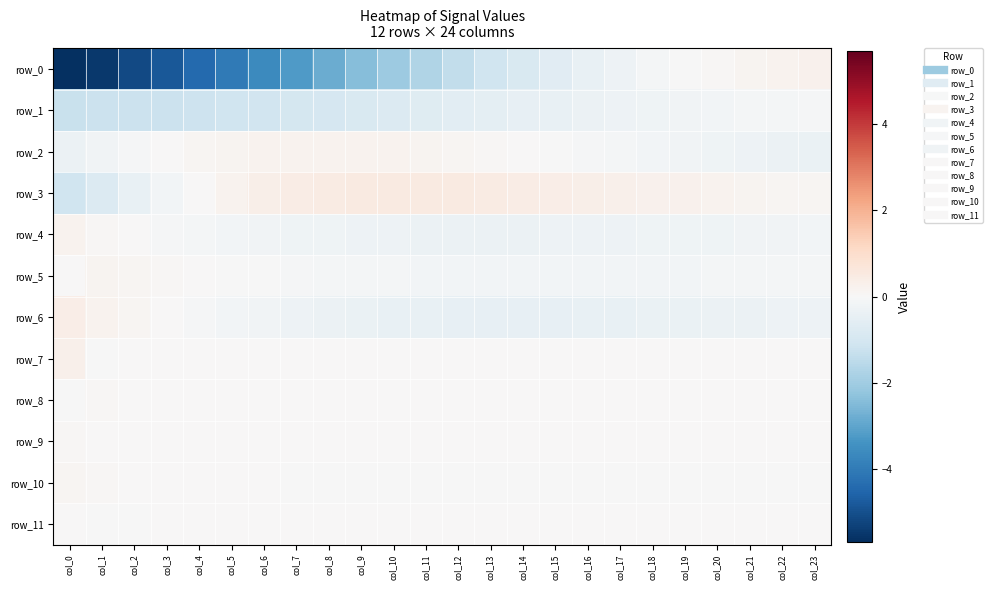

Which category has the highest value across all series?

col_10